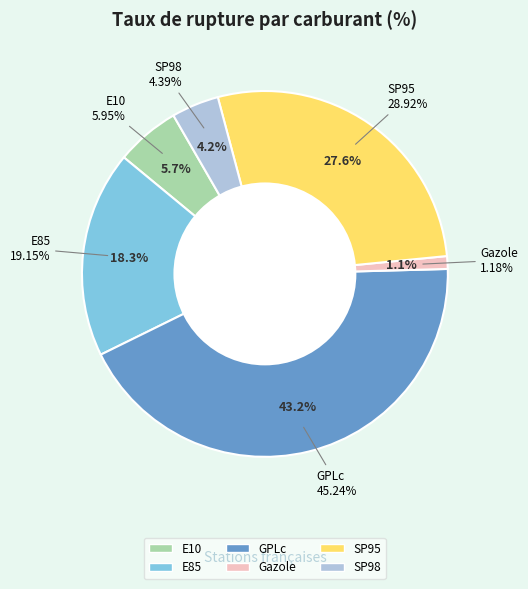

How many segments does this pie chart have?

6